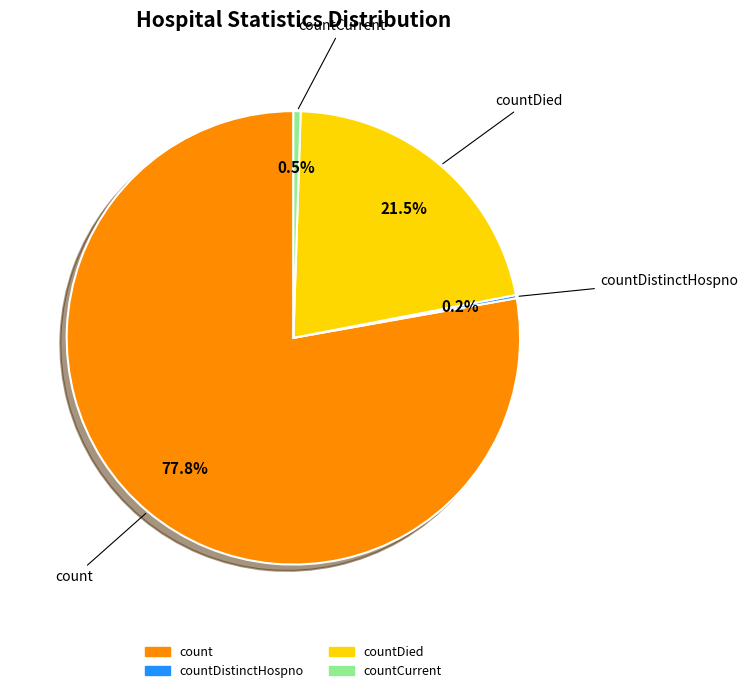

Is there a majority slice in this chart?

Yes